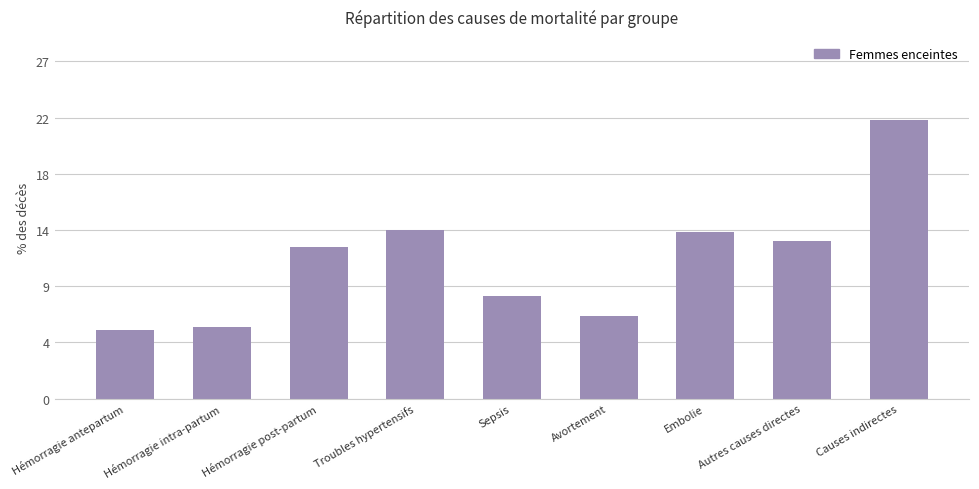

What is the maximum value shown in the chart?

22.3